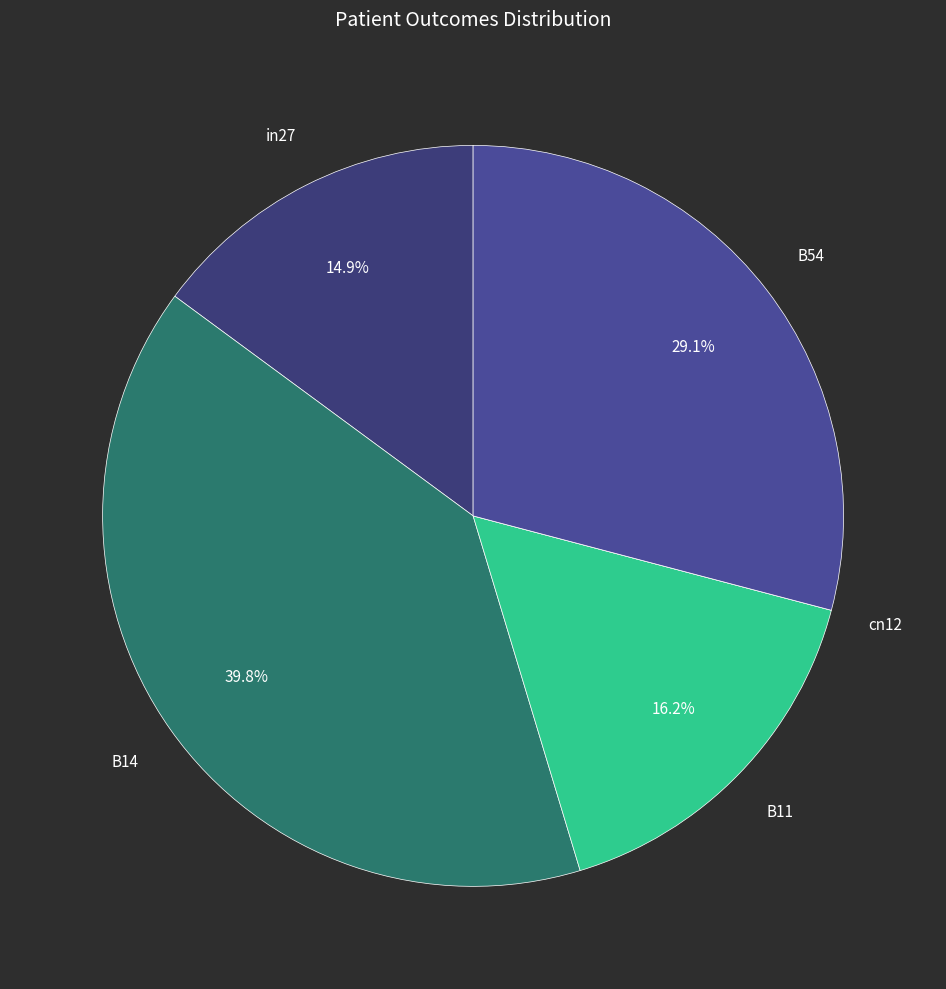

What is the smallest slice in the pie chart?

cn12